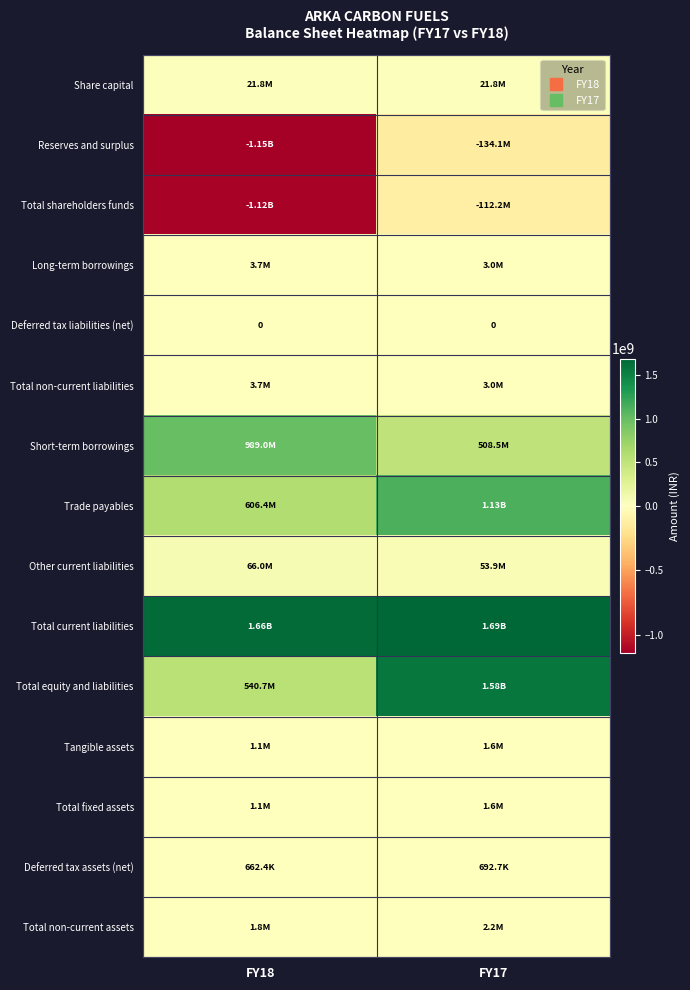

What is the difference between the highest and lowest values at FY18?

2807550535